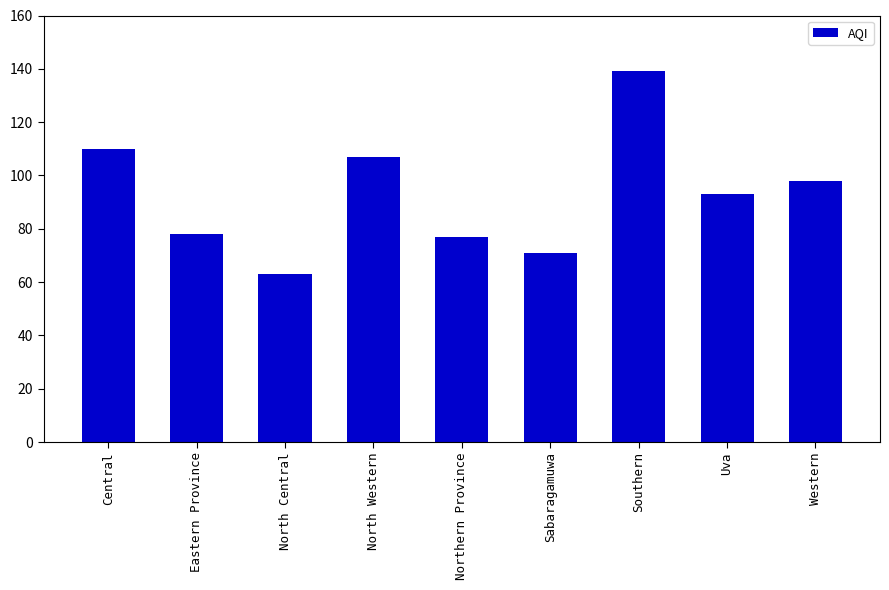

Reading right to left, extract all data points from this chart.

98	93	139	71	77	107	63	78	110